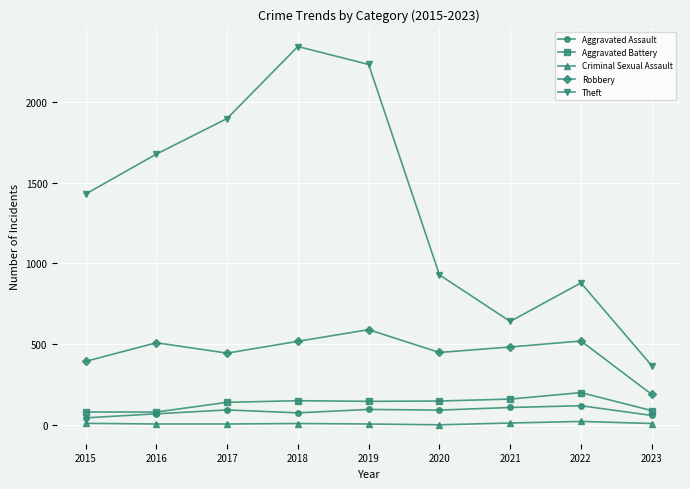

True or false: Robbery has more than 2 interior local peaks.

True